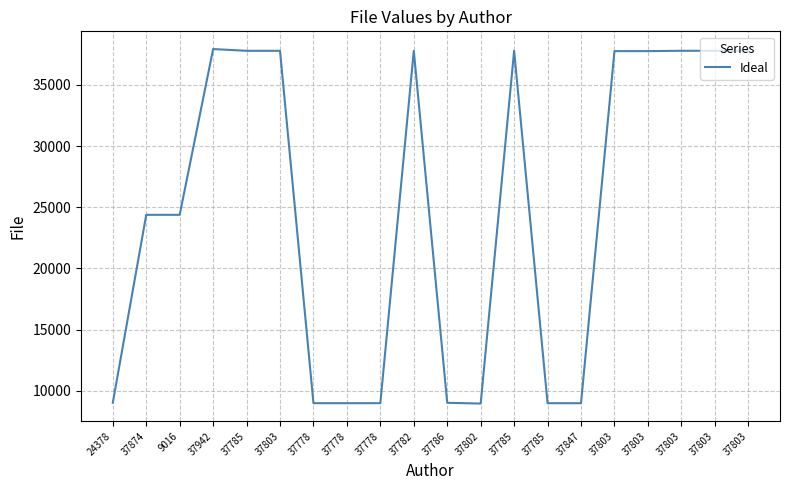

What is the label of the 13th point from the right?

37778